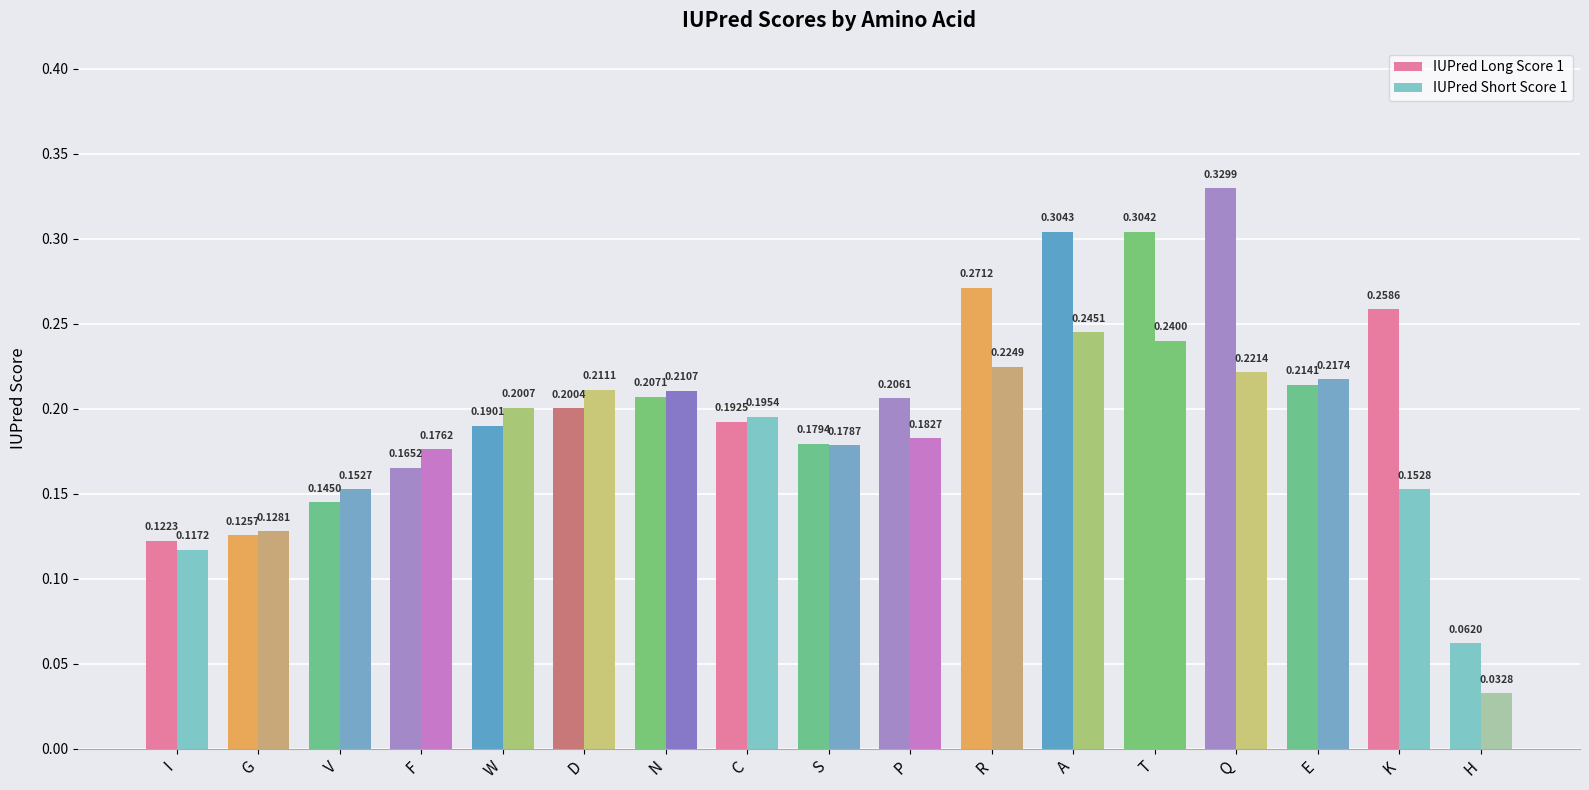

Reading right to left, what are all the values shown in this chart?

IUPred Long Score 1: H=0.1	K=0.3	E=0.2	Q=0.3	T=0.3	A=0.3	R=0.3	P=0.2	S=0.2	C=0.2	N=0.2	D=0.2	W=0.2	F=0.2	V=0.1	G=0.1	I=0.1
IUPred Short Score 1: H=0.0	K=0.2	E=0.2	Q=0.2	T=0.2	A=0.2	R=0.2	P=0.2	S=0.2	C=0.2	N=0.2	D=0.2	W=0.2	F=0.2	V=0.2	G=0.1	I=0.1